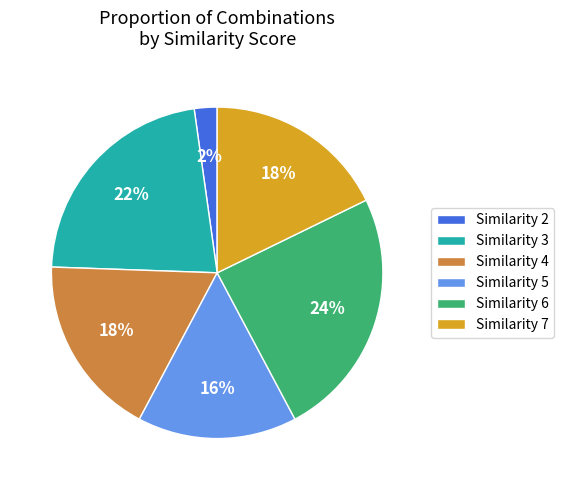

To the nearest percent, what is the difference between the Similarity 2 and Similarity 3 slice percentages?

20%